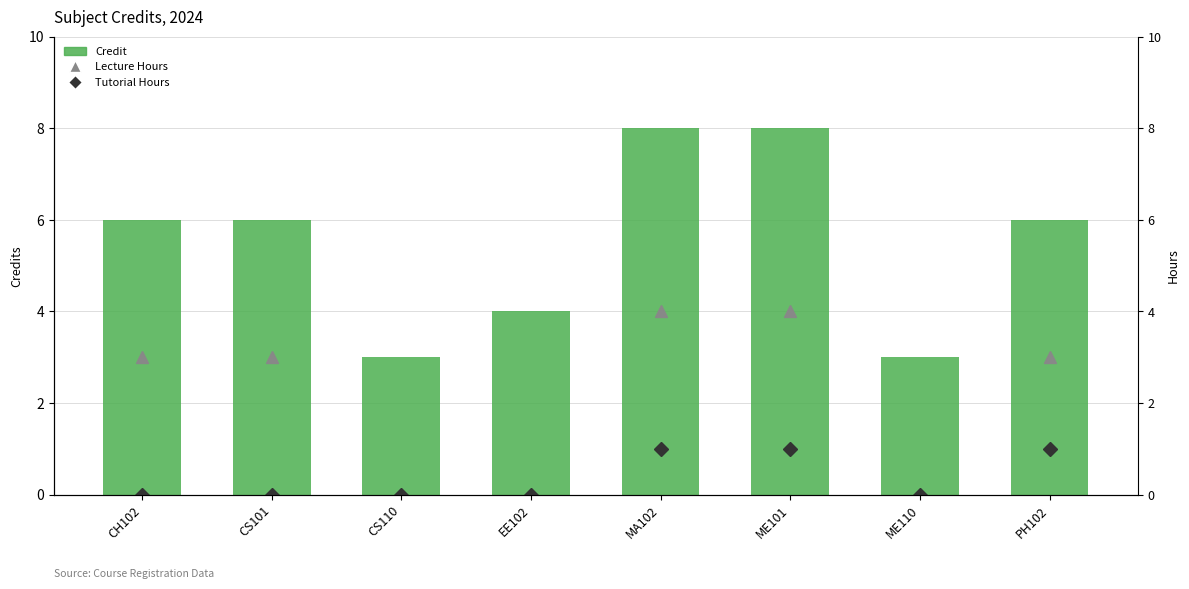

What is the difference between the highest and lowest values at EE102?

4